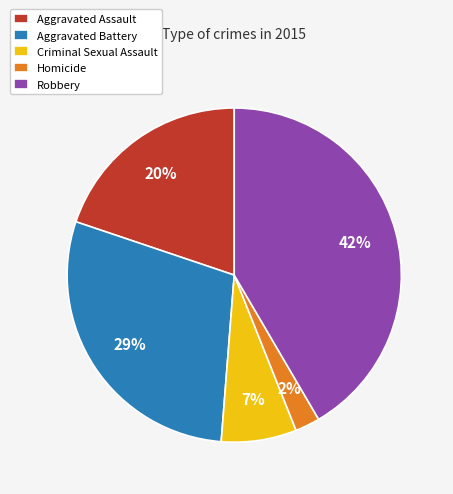

What percentage is the Robbery slice, to the nearest percent?

42%